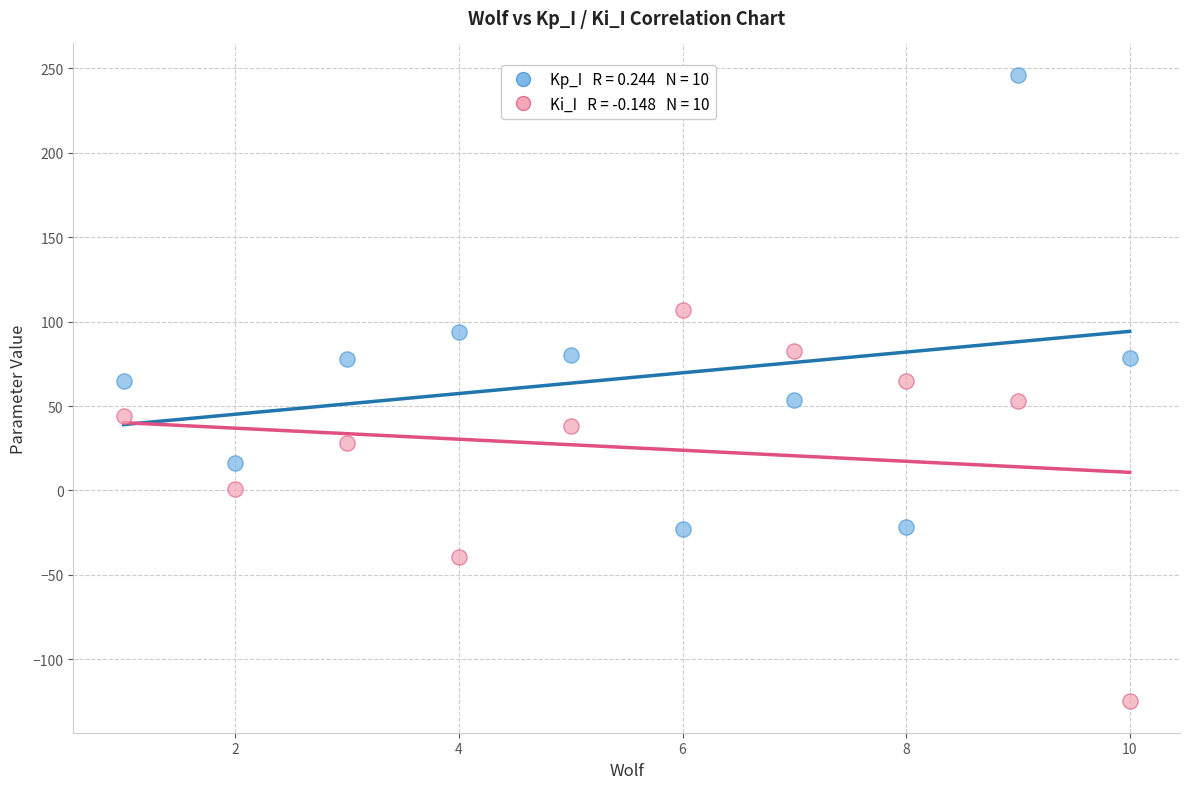

Across all data points, what is the range of Y values (max minus min)?

371.1